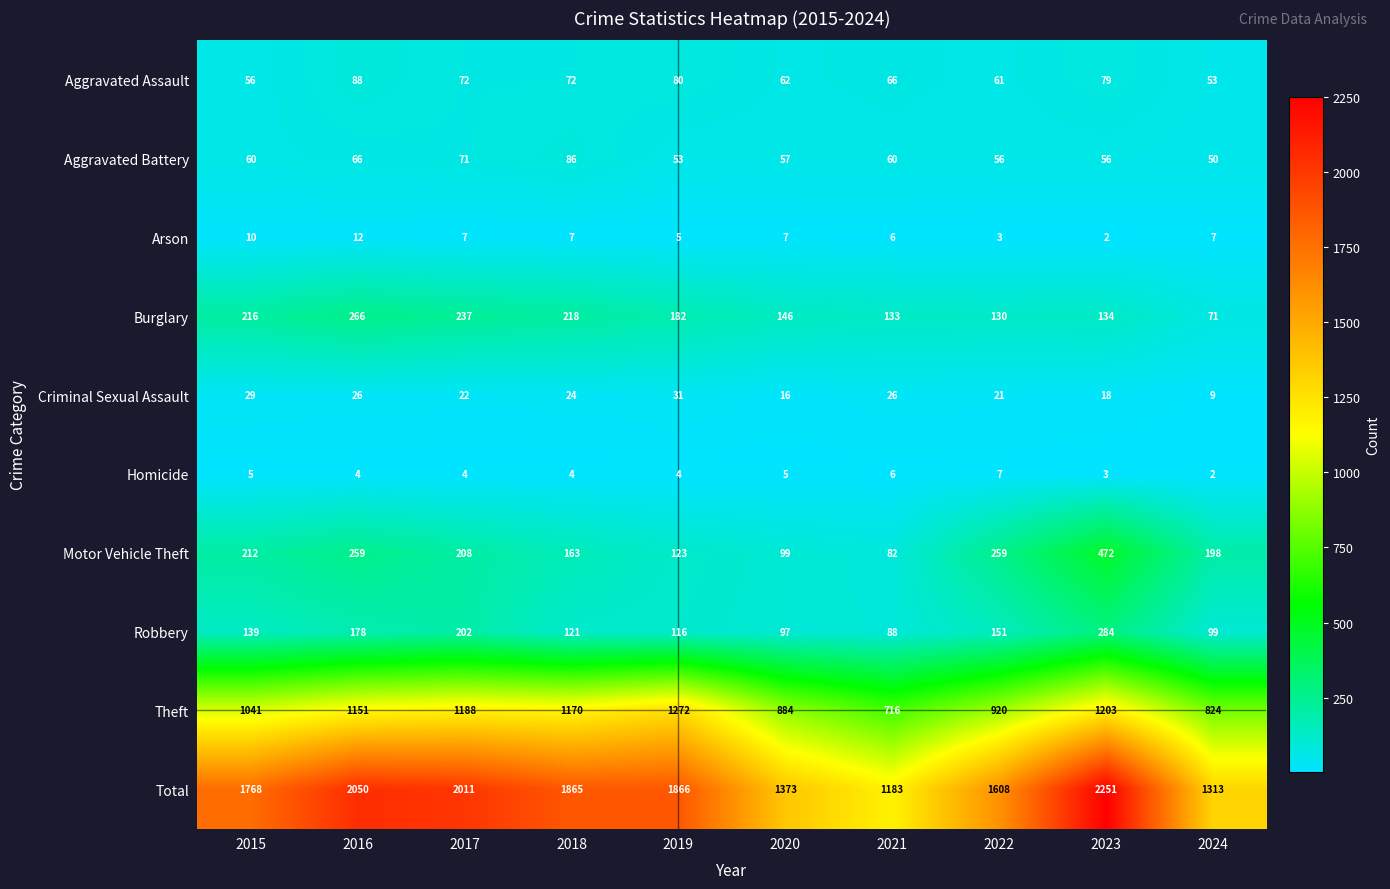

Between 2015 and 2023, which series saw the biggest shift?

Total